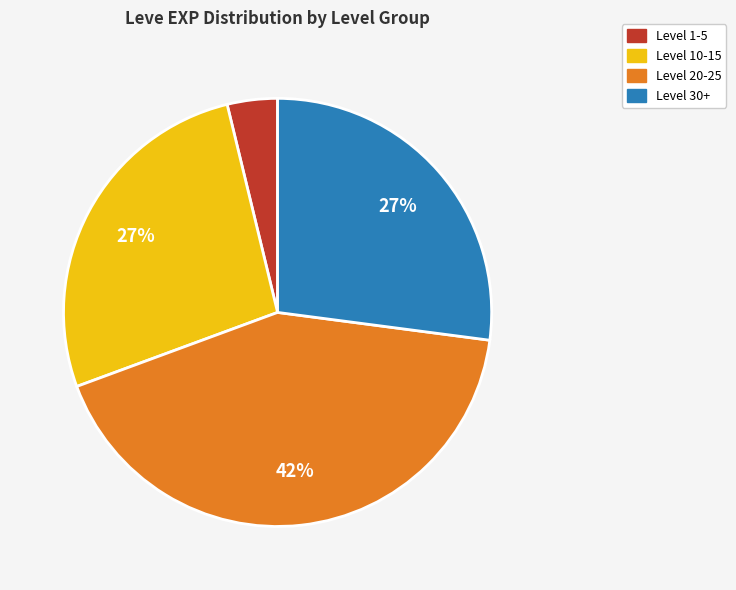

Is there a majority slice in this chart?

No